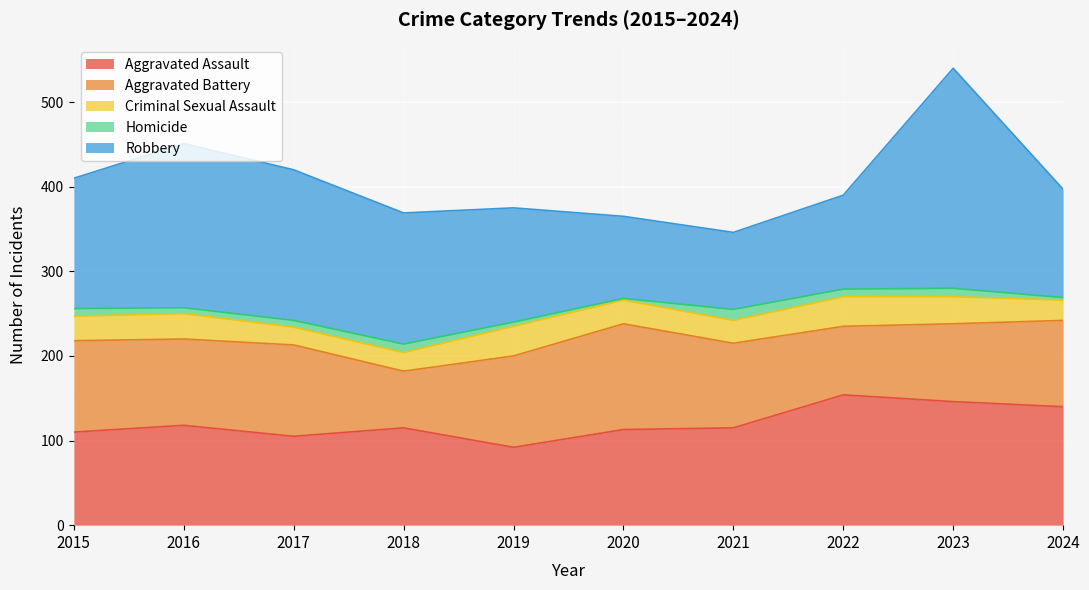

Is it true that Aggravated Assault equals 50 at 2016?

False